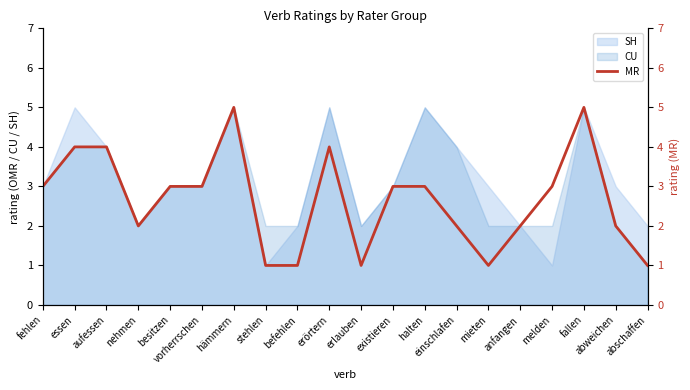

List the labels in order of value, smallest first.

stehlen, befehlen, erlauben, mieten, abschaffen, nehmen, einschlafen, anfangen, abweichen, fehlen, besitzen, vorherrschen, existieren, halten, melden, essen, aufessen, erörtern, hämmern, fallen